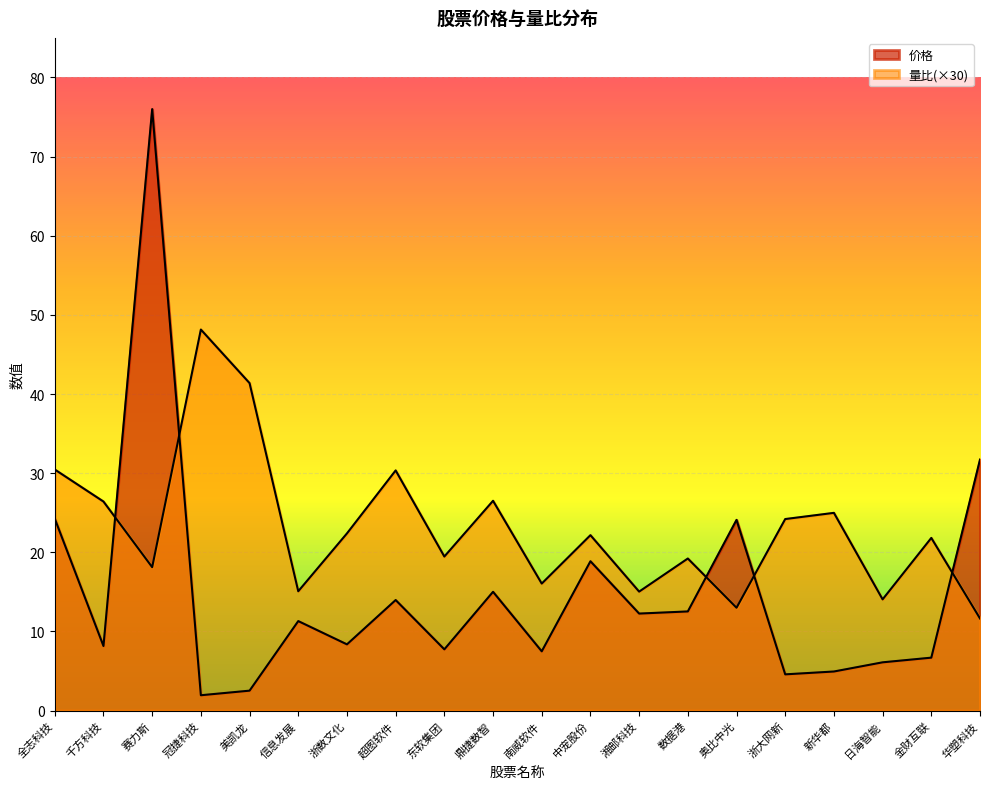

Reading left to right, list all the values displayed in this chart.

价格: 全志科技=24.2	千方科技=8.2	赛力斯=76.0	冠捷科技=1.9	美凯龙=2.5	信息发展=11.3	浙数文化=8.4	超图软件=14.0	东软集团=7.7	鼎捷数智=15.0	南威软件=7.5	中宠股份=18.9	湘邮科技=12.3	数据港=12.5	奥比中光=24.1	浙大网新=4.6	新华都=4.9	日海智能=6.1	金财互联=6.7	华塑科技=31.7
量比: 全志科技=30.5	千方科技=26.4	赛力斯=18.1	冠捷科技=48.1	美凯龙=41.4	信息发展=15.1	浙数文化=22.4	超图软件=30.3	东软集团=19.5	鼎捷数智=26.5	南威软件=16.0	中宠股份=22.2	湘邮科技=15.0	数据港=19.2	奥比中光=13.0	浙大网新=24.2	新华都=25.0	日海智能=14.1	金财互联=21.8	华塑科技=11.6